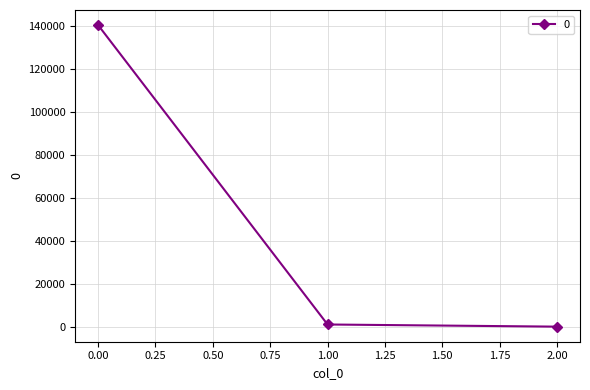

Reading right to left, what are all the values shown in this chart?

0.2	1004.0	140474.8